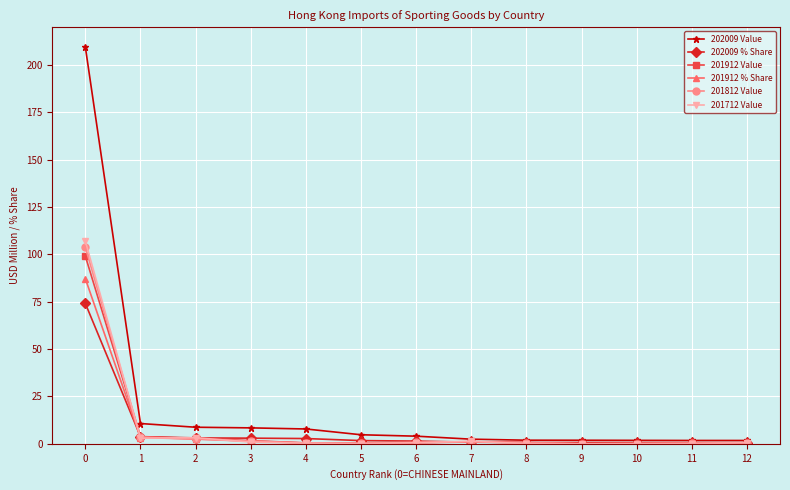

The 201912 % Share series shows 0.4 at 12. True or false?

True